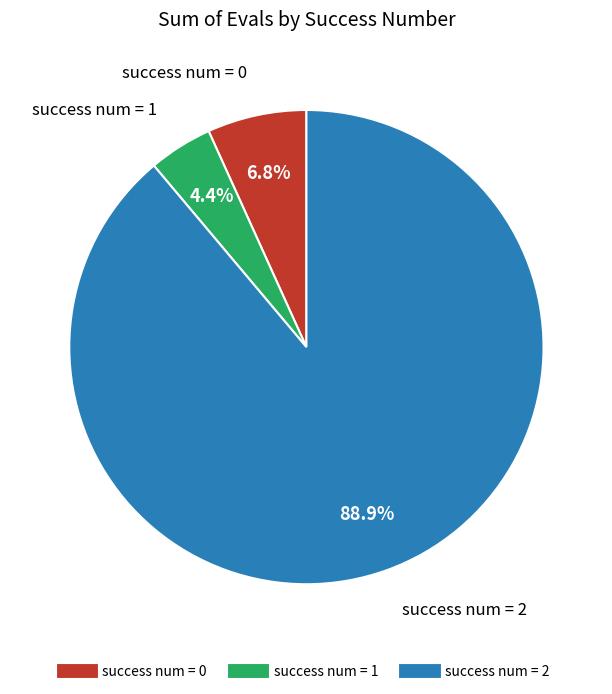

Which slice is the largest?

2